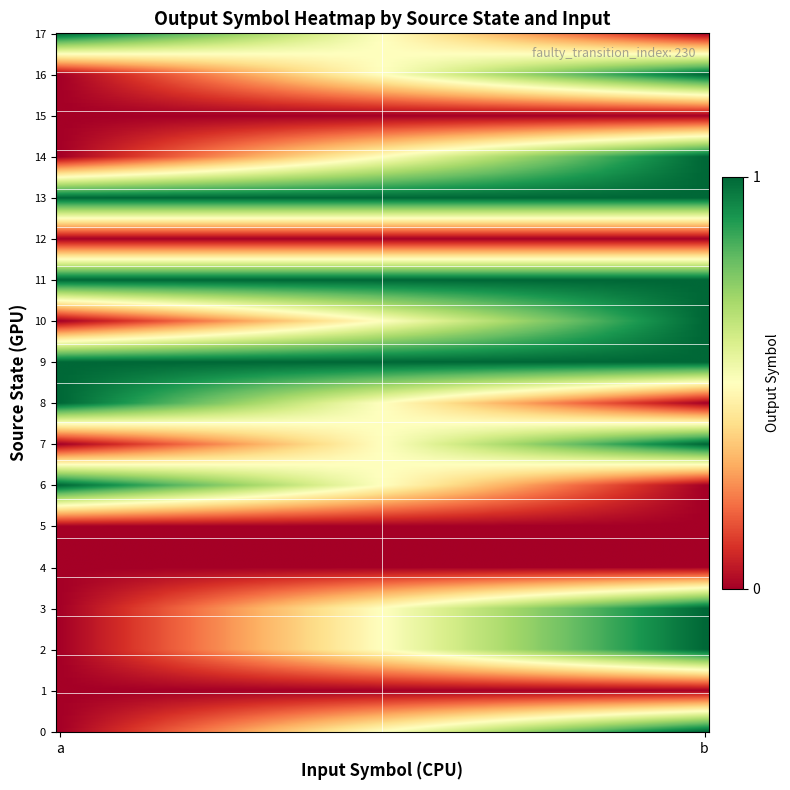

At which category is the sum across all series the highest?

b